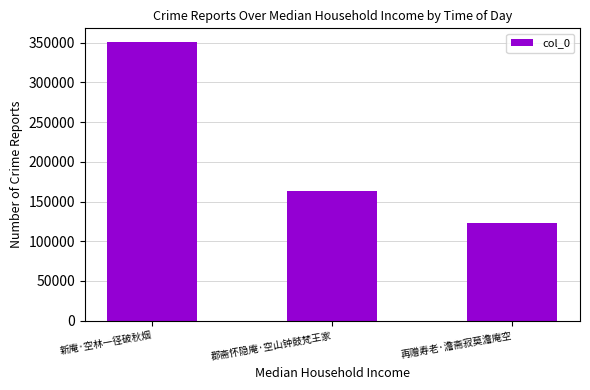

What is the change in value from 新庵·空林一径破秋烟 to 郡斋怀隐庵·空山钟鼓梵王家?

-187275